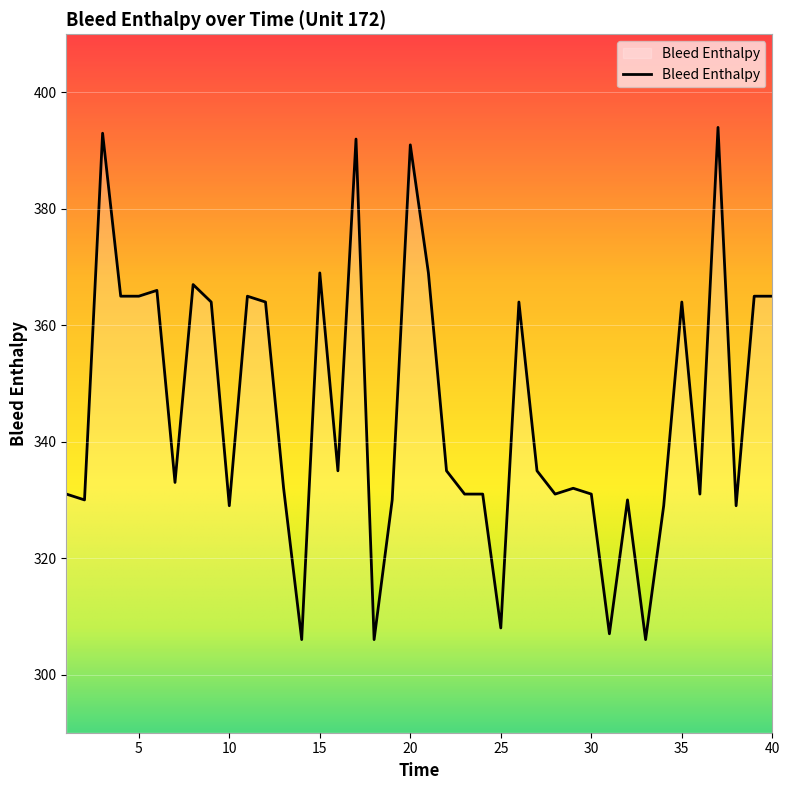

What is the maximum value shown in the chart?

394